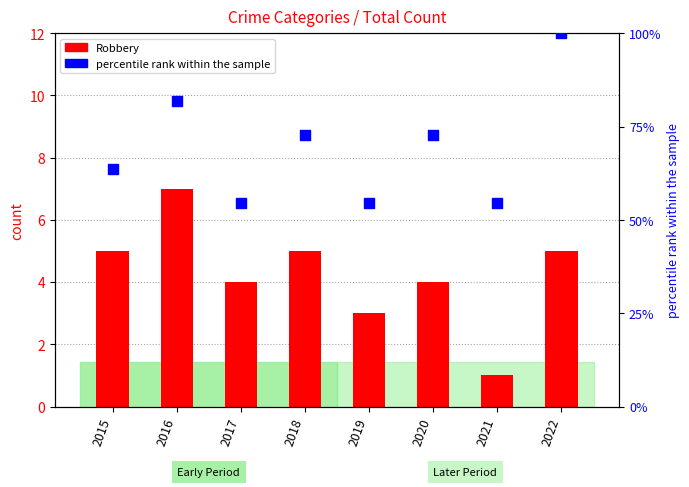

Is the value of percentile rank within the sample at 2020 greater than the value of Robbery at 2015?

Yes